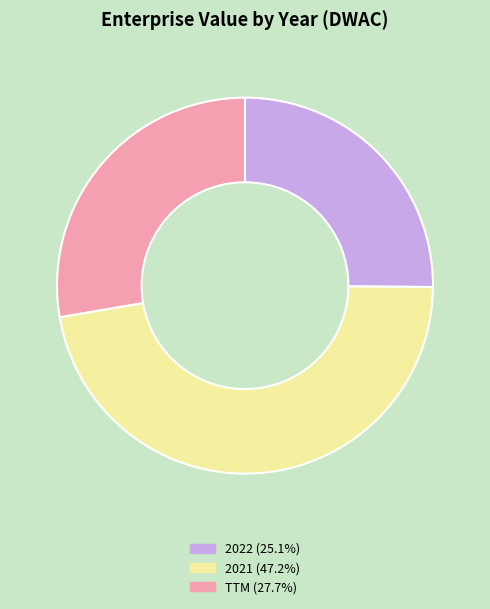

Does TTM (27.7%) account for over 50% of the chart?

No